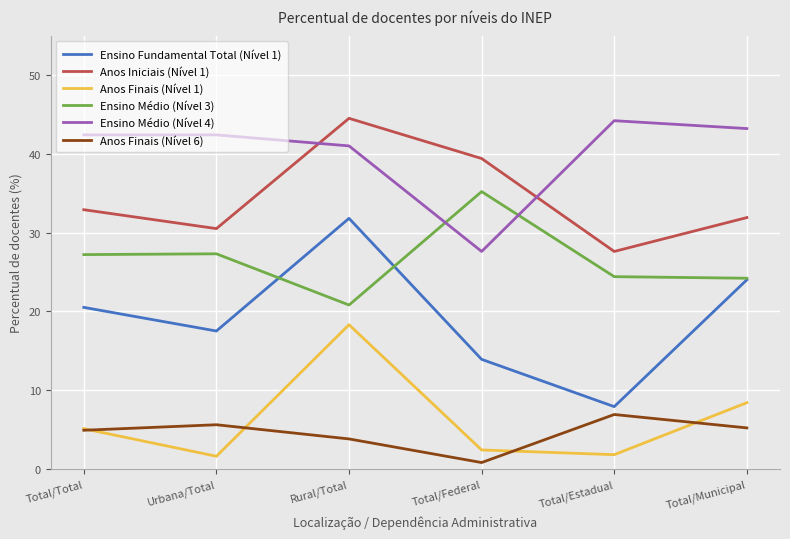

At how many categories does at least one series exceed 31?

6